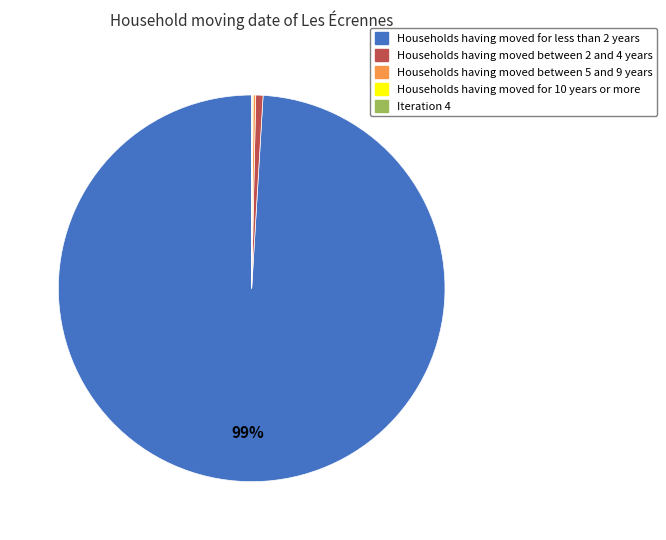

To the nearest percent, what is the average slice percentage?

20%